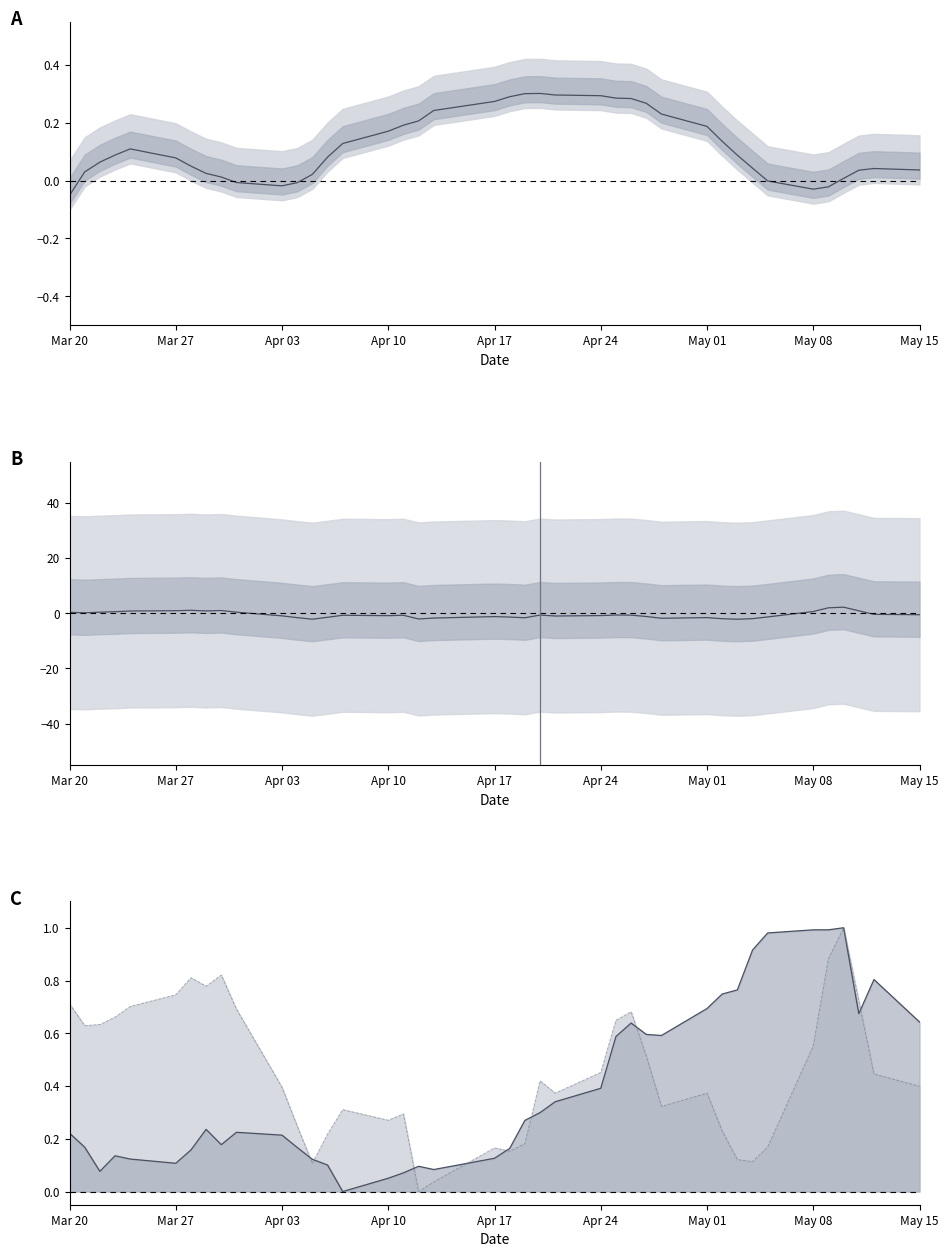

At how many categories does at least one series exceed 0?

40